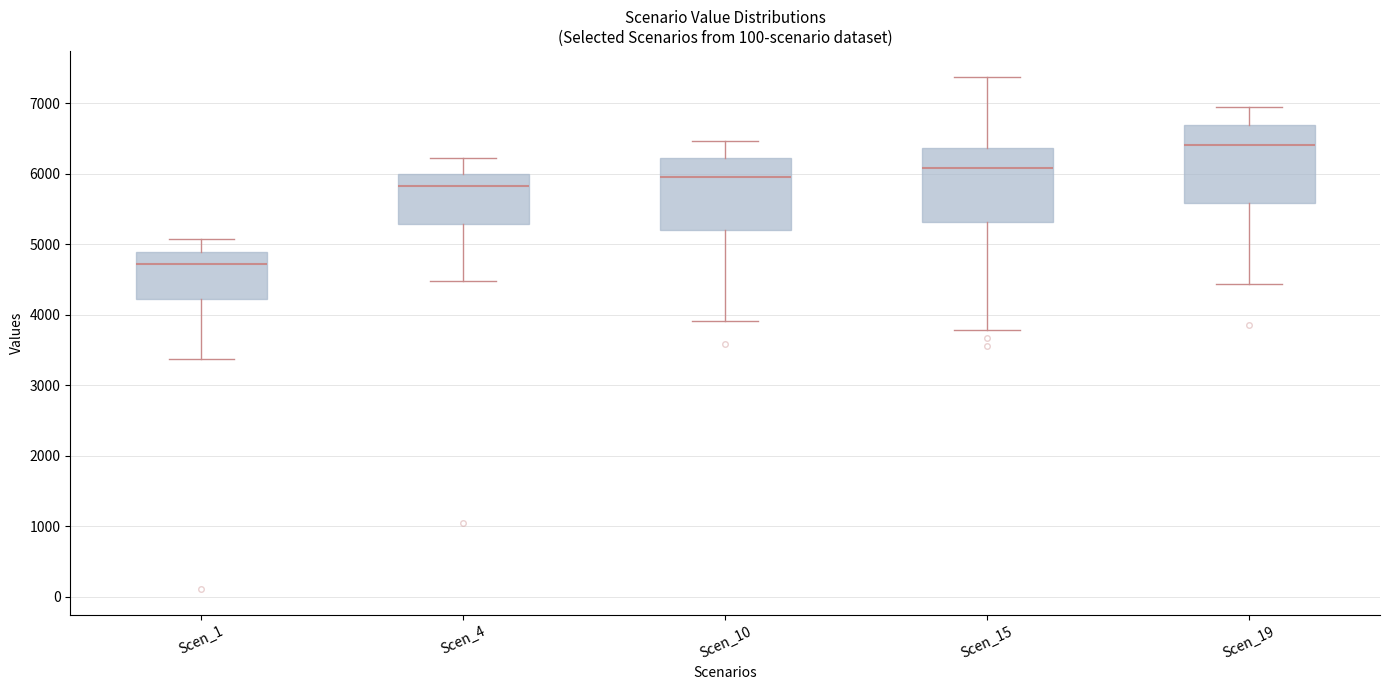

Which box has the lowest median line?

Scen_1